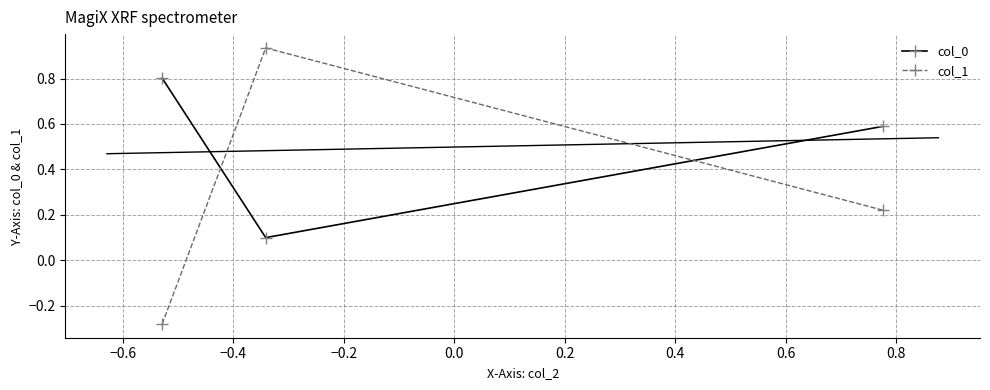

What is the value of the col_0 point at the 3rd from the left?

0.6